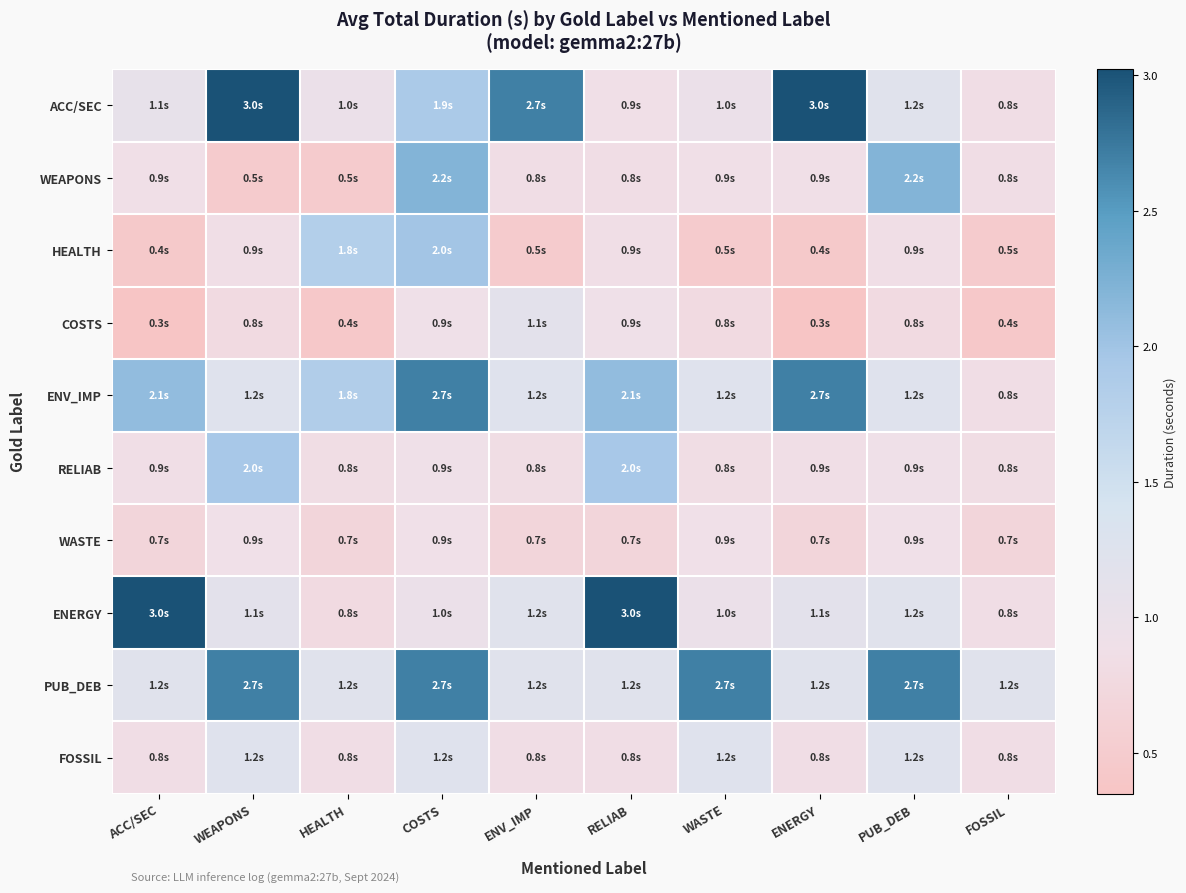

Which series has the widest spread of values?

ENERGY